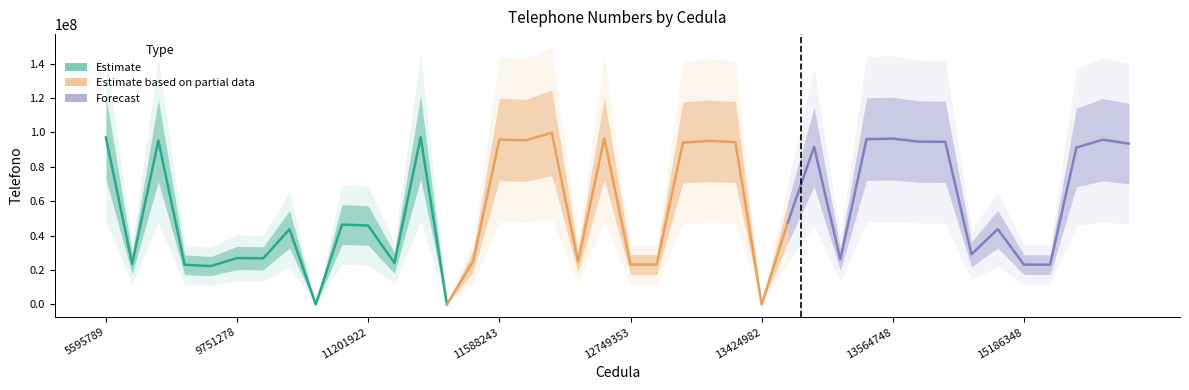

In Estimate, how many points are higher than both neighbors (excluding endpoints)?

5